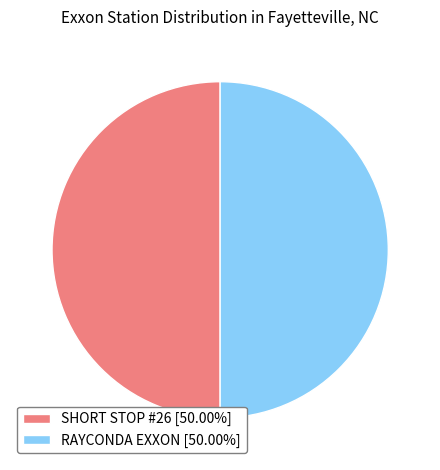

Approximately how many times larger is the value at SHORT STOP #26 [50.00%] compared to RAYCONDA EXXON [50.00%]?

1.0